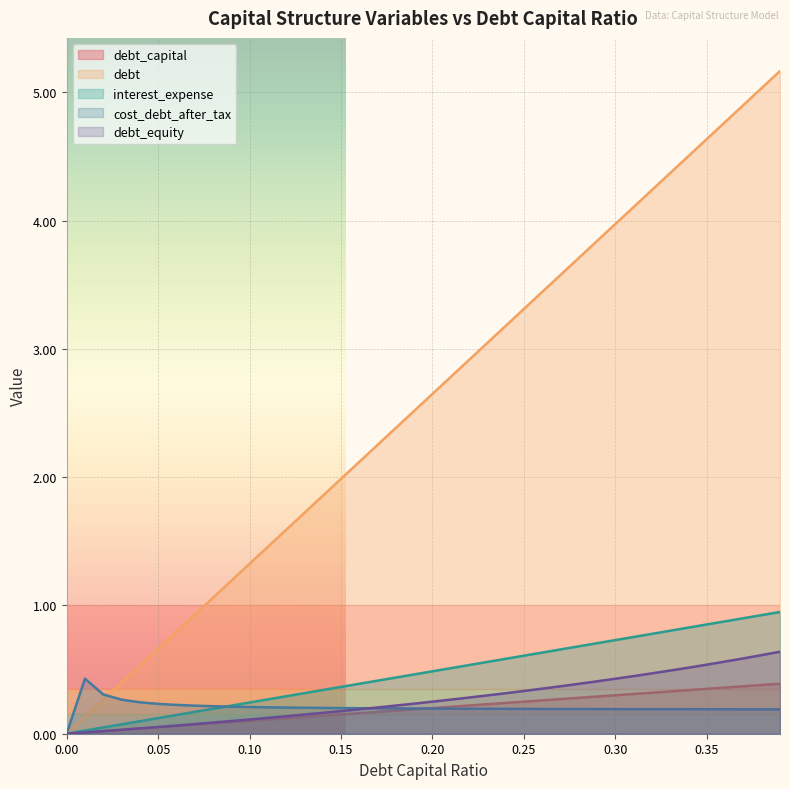

What is the highest value of the debt_equity series?

0.6